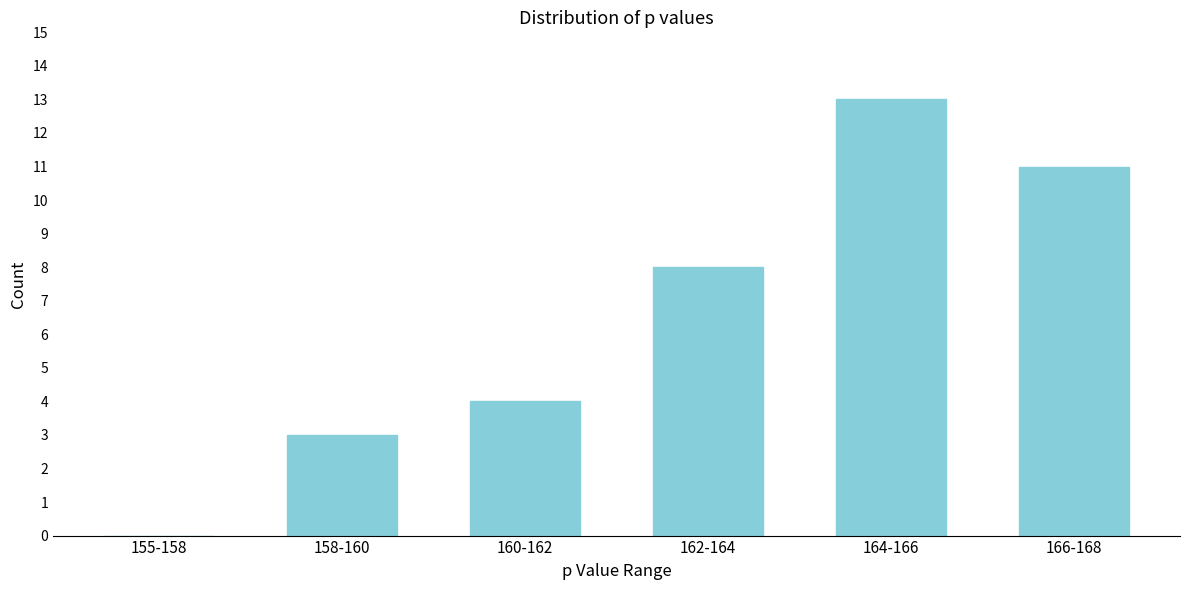

Reading left to right, extract all data points from this chart.

155-158=0	158-160=3	160-162=4	162-164=8	164-166=13	166-168=11